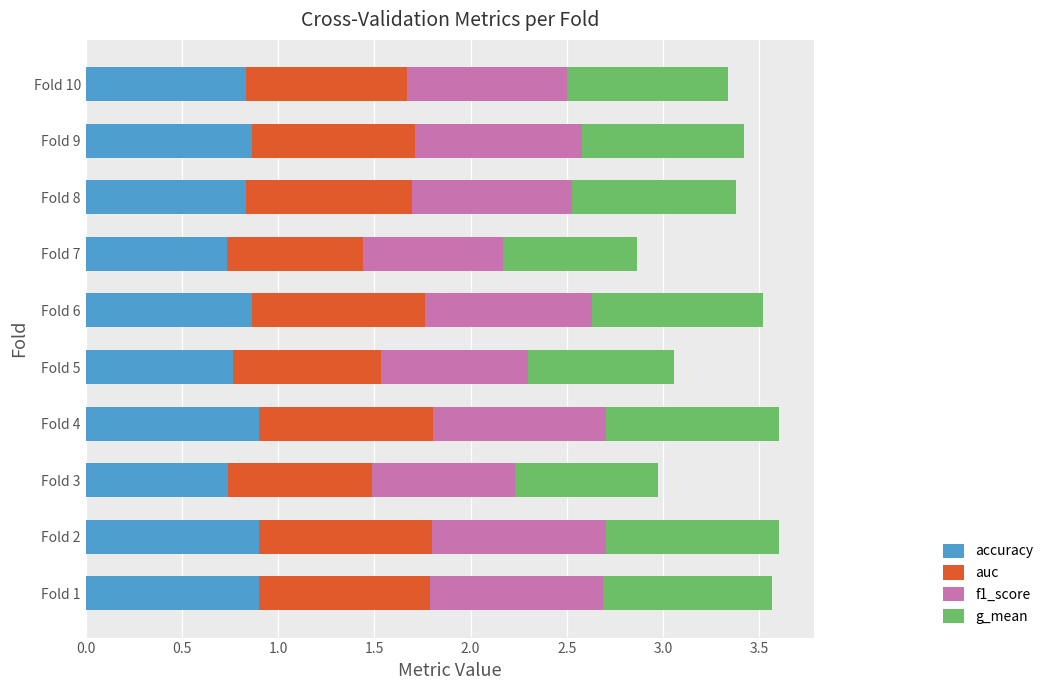

What is the total value across all series at Fold 8?

3.4